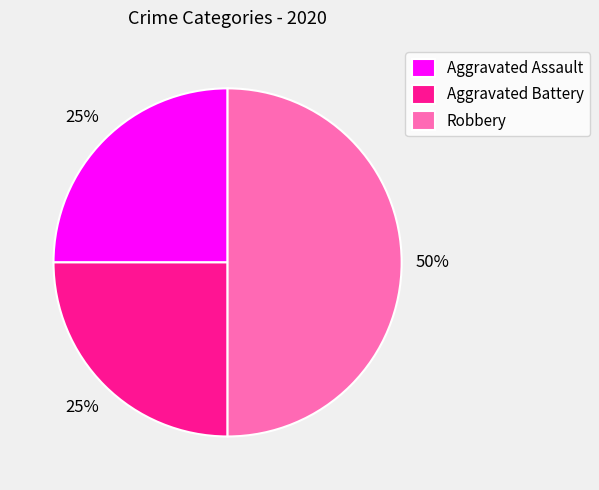

Combined, do Robbery and Aggravated Battery account for over 50%?

Yes